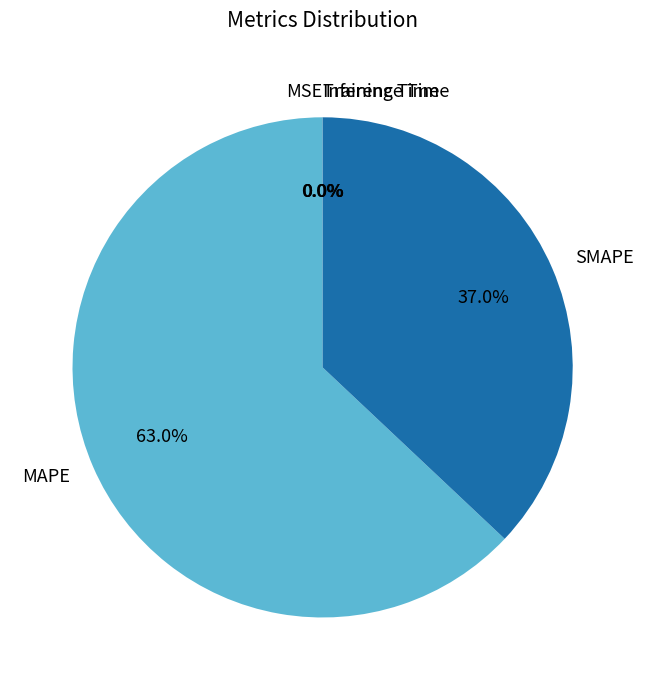

How much of the chart is everything except MAPE?

37.0%